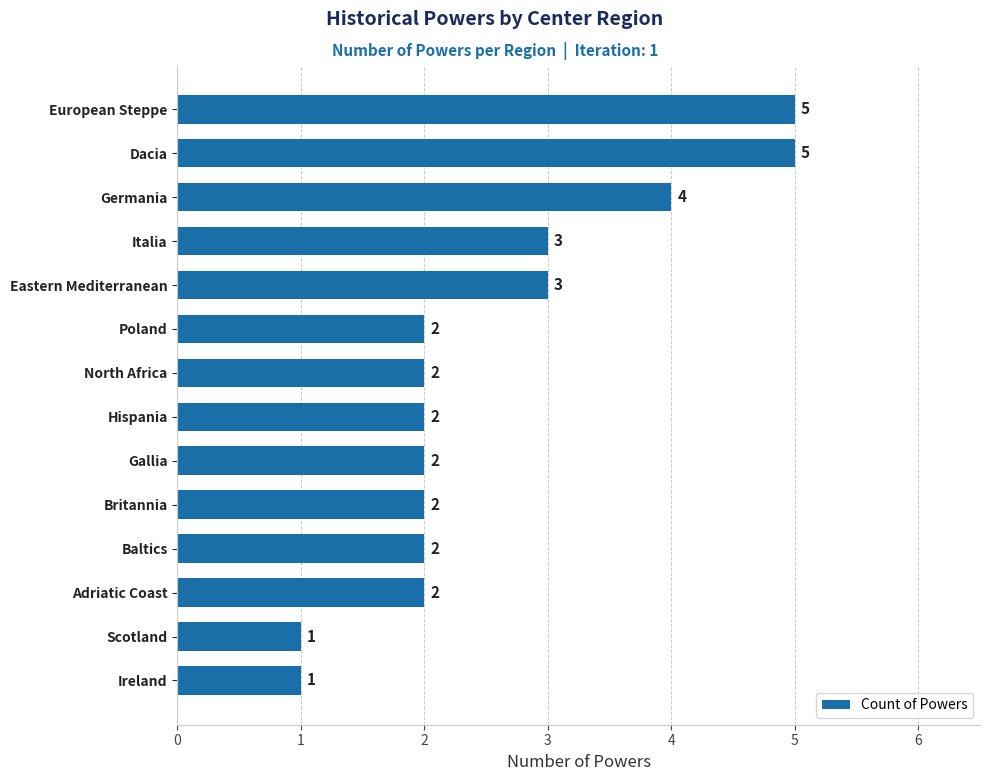

What is the change in value from Italia to Dacia?

+2